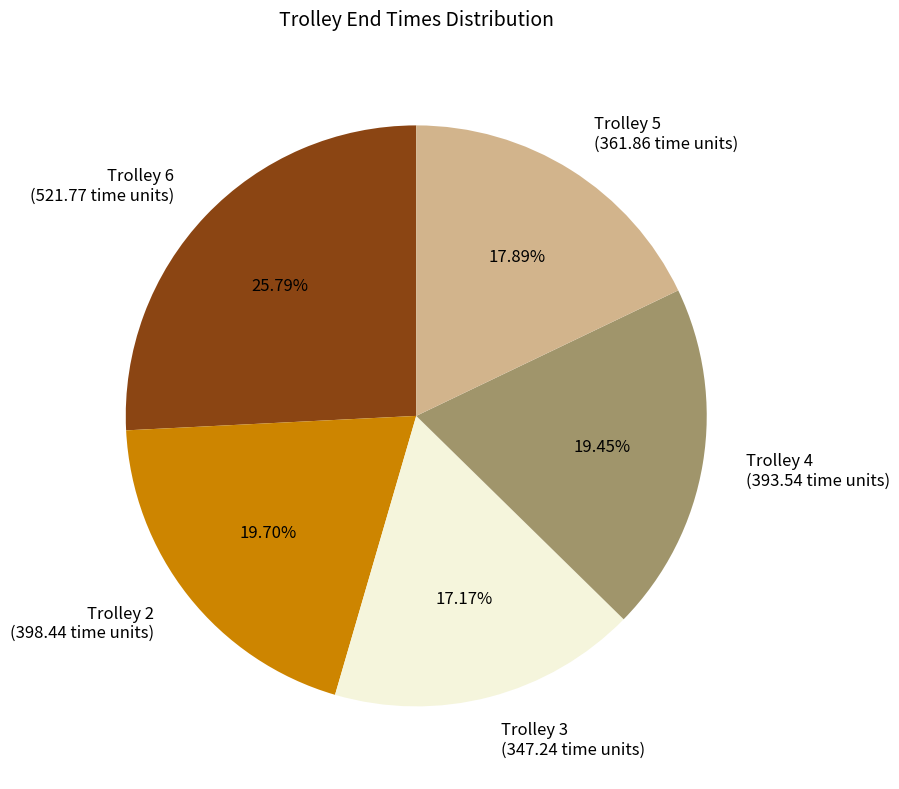

Is it true that Trolley 6 is 26% of the pie?

True